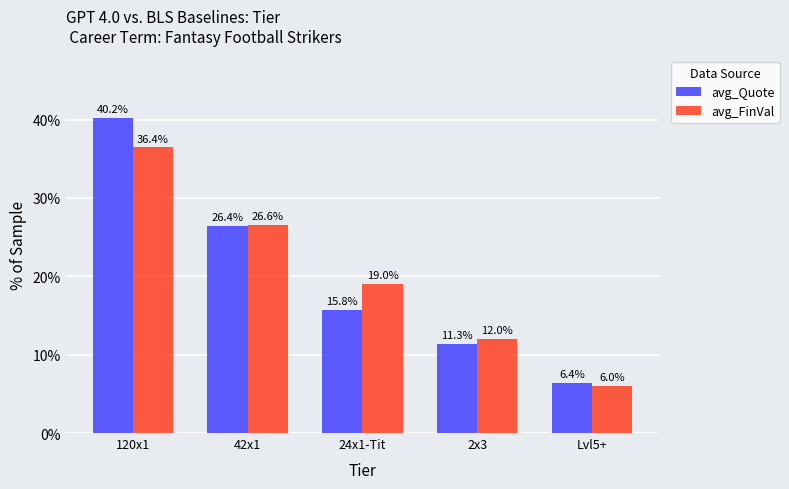

The avg_FinVal series shows 36.8 at 42x1. True or false?

False